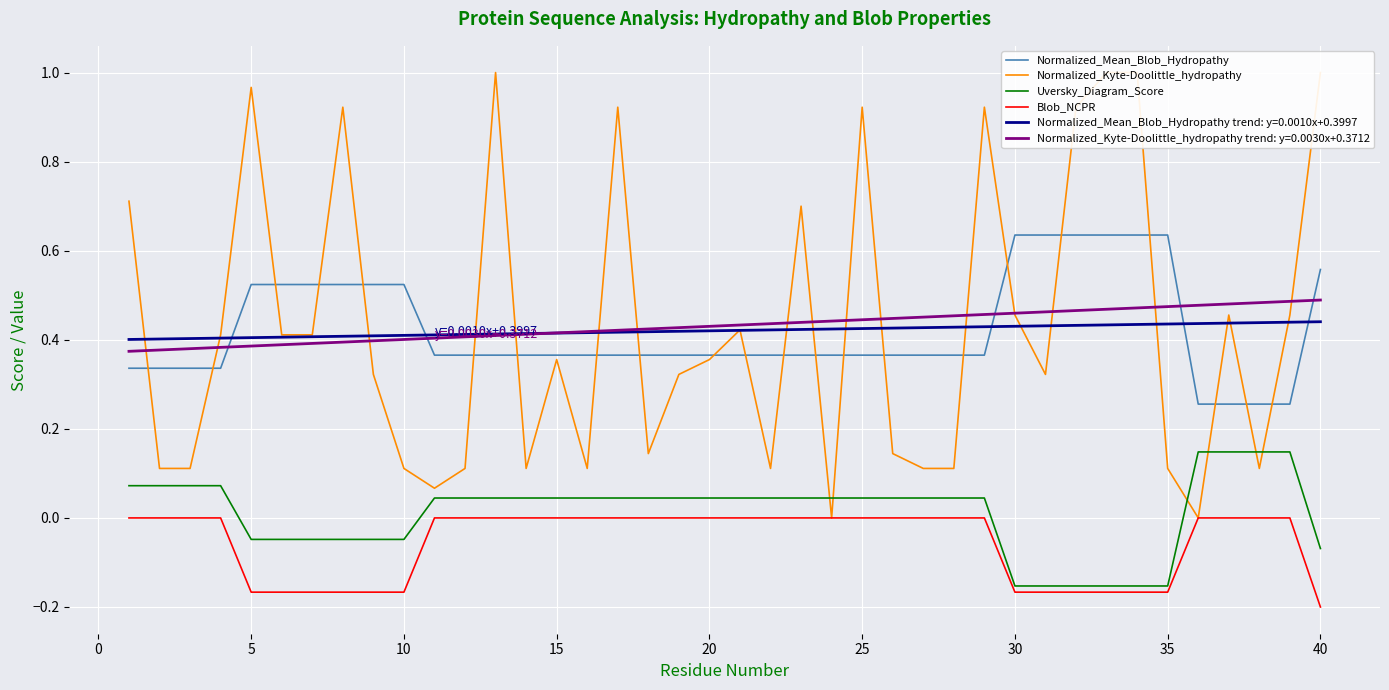

True or false: Normalized_Mean_Blob_Hydropathy trend: y=0.0010x+0.3997 and Blob_NCPR cross at least once.

False